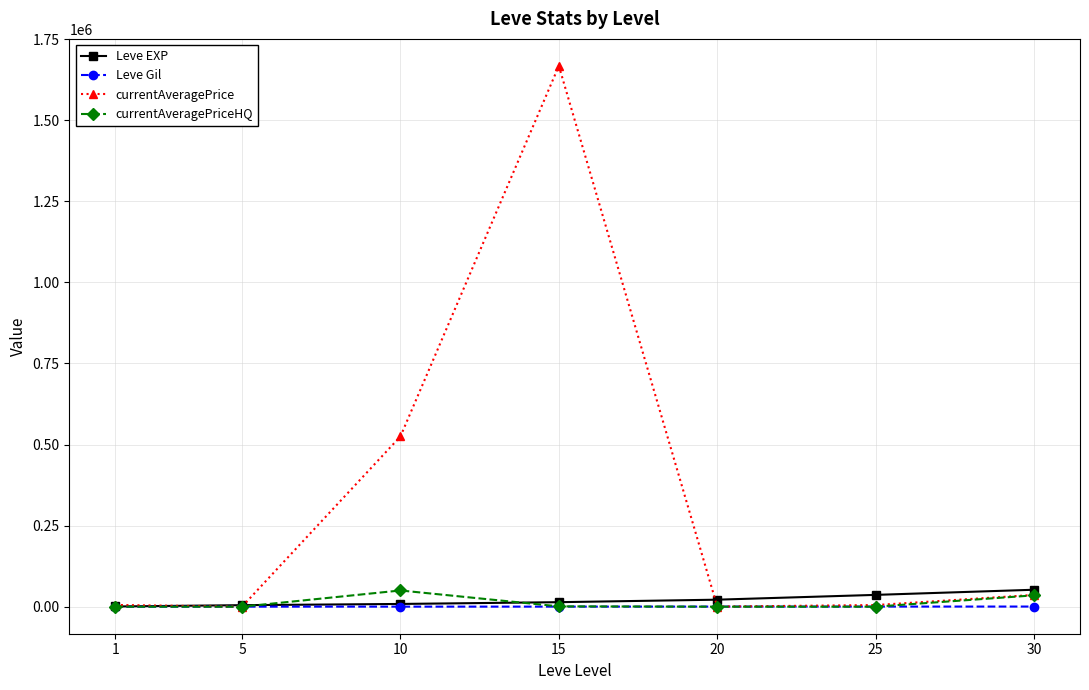

At which category is the sum across all series the highest?

15